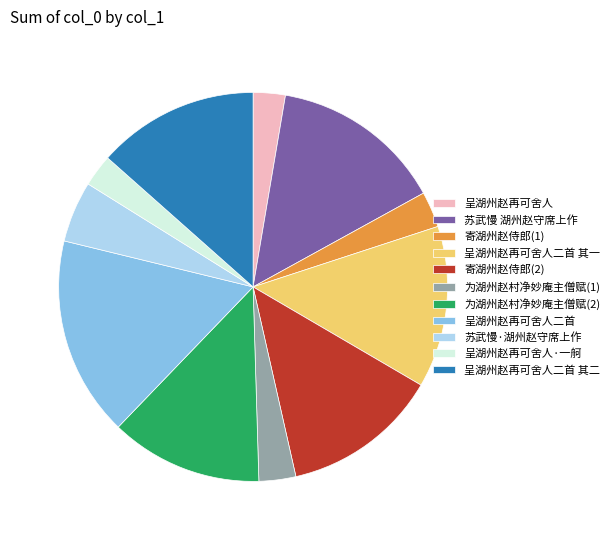

Between 呈湖州赵再可舍人 and 苏武慢·湖州赵守席上作, which is larger?

苏武慢·湖州赵守席上作